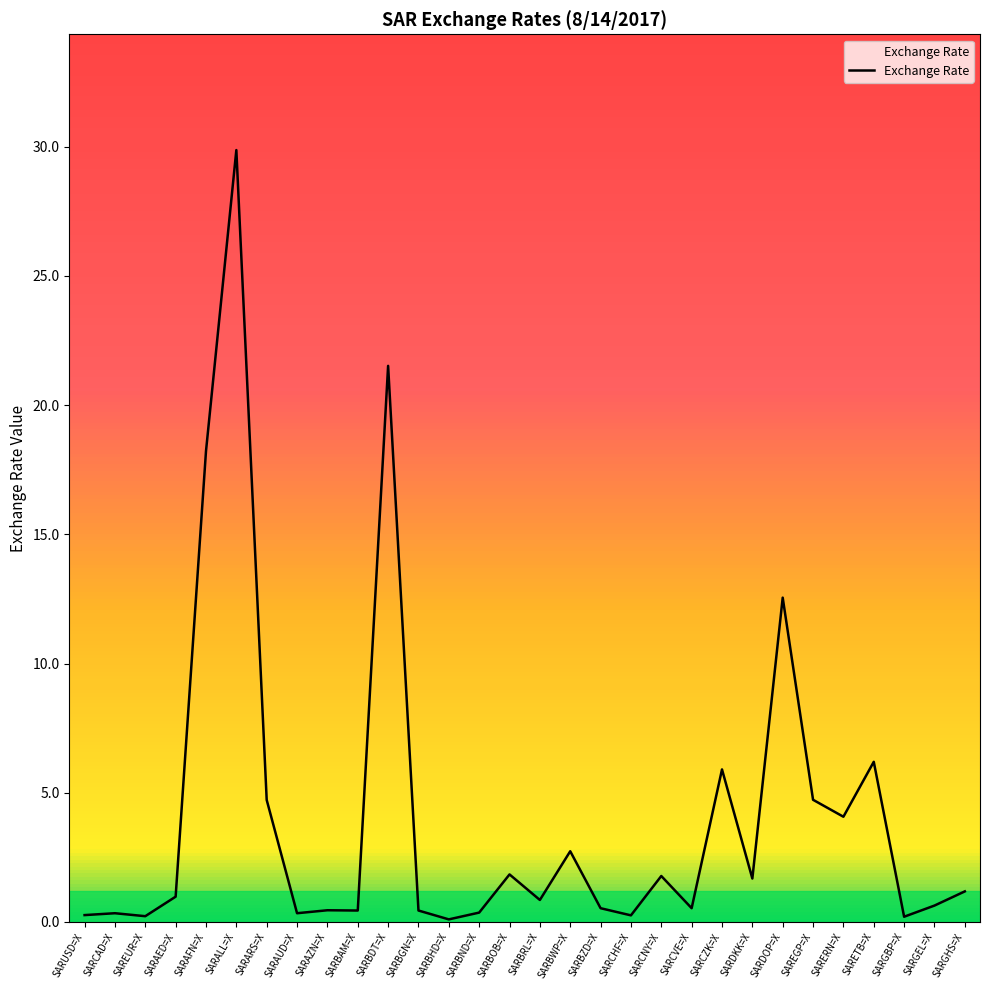

Does the chart display data point markers on the line(s)?

No